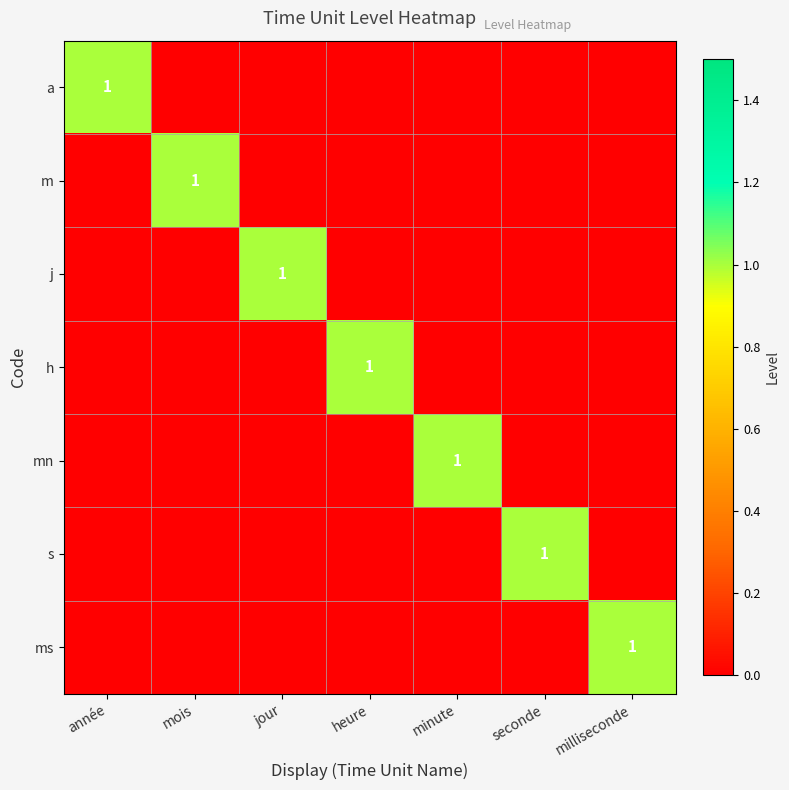

What is the maximum value shown in the chart?

1